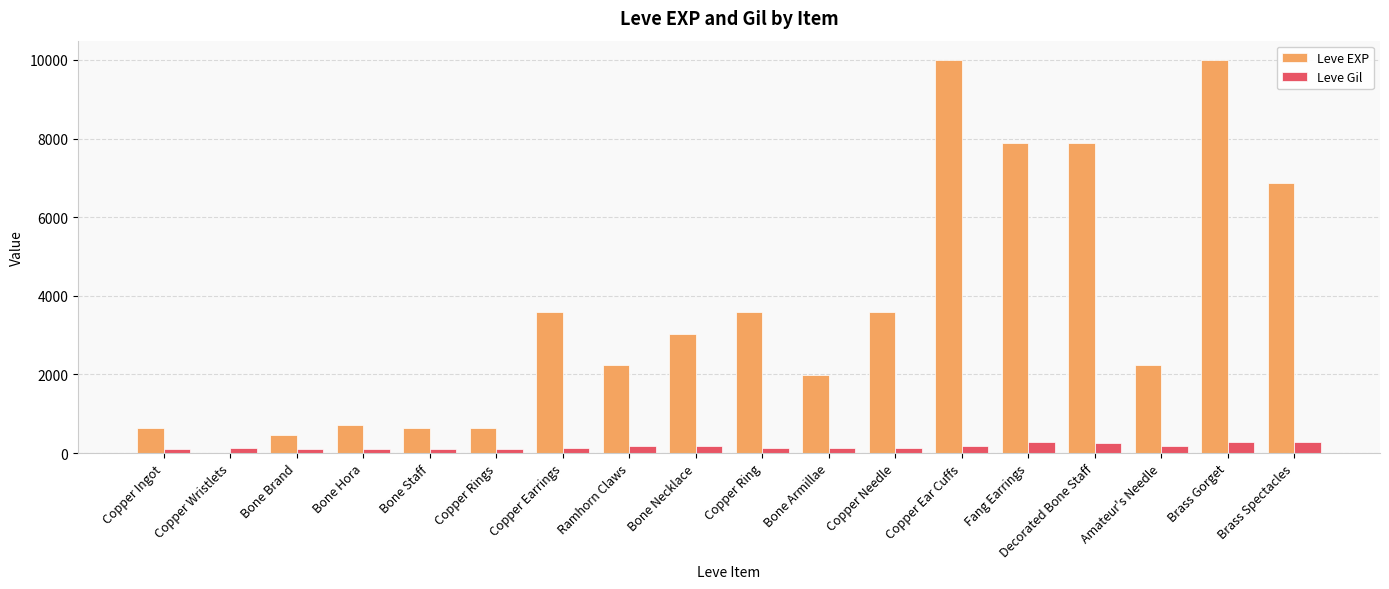

Which series has the largest total across all categories?

Leve EXP